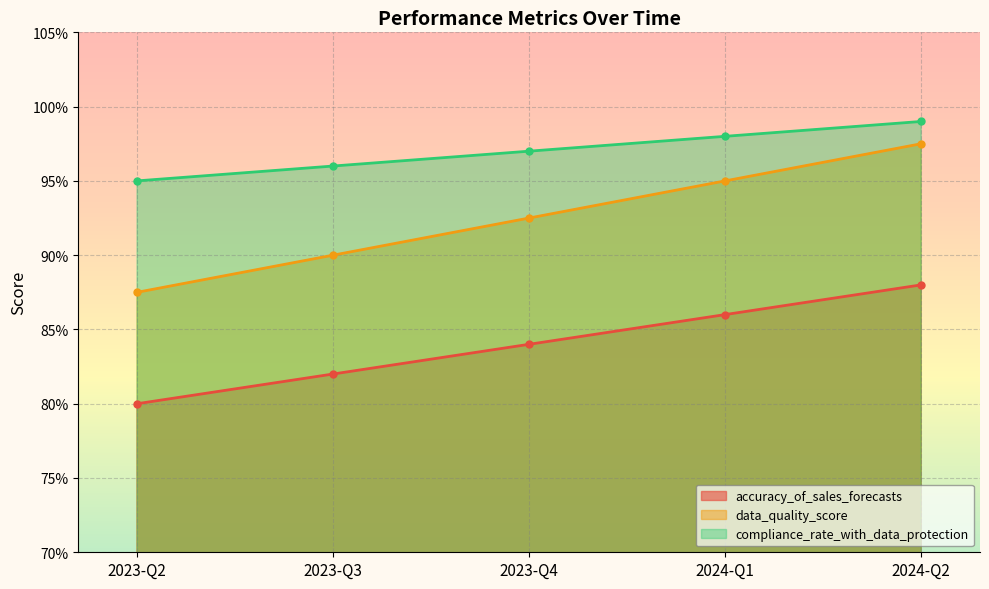

What is the difference between the second highest and minimum values in the accuracy_of_sales_forecasts series?

0.1